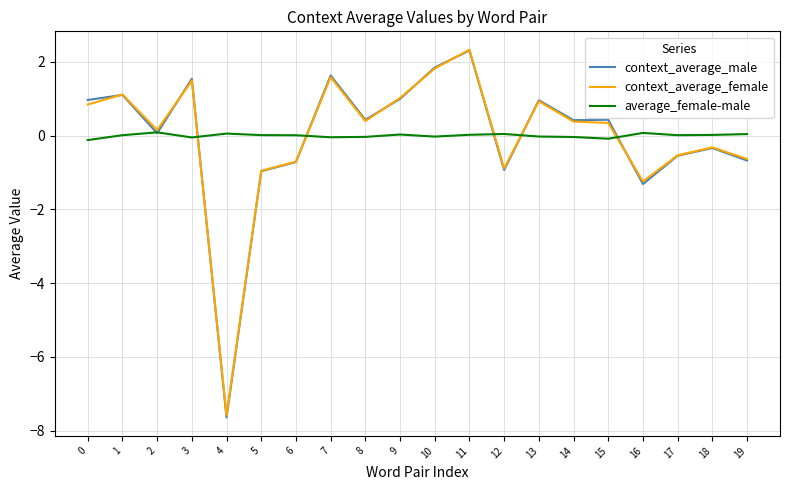

The context_average_male series shows 1.5 at 3. True or false?

True